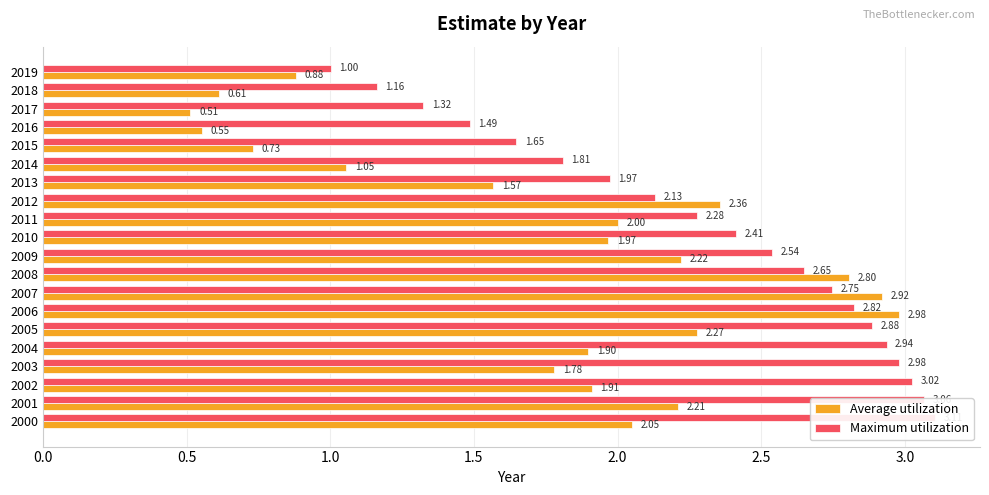

What is the difference between the second highest and minimum values in the Average utilization series?

2.4